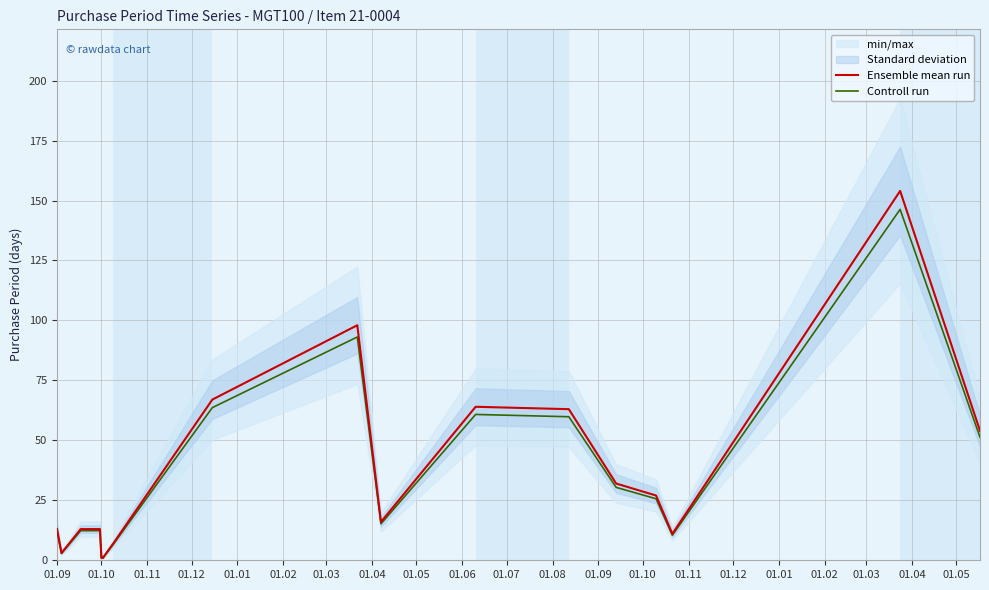

Rank the series at 01.04 from lowest to highest value.

Controll run, Ensemble mean run